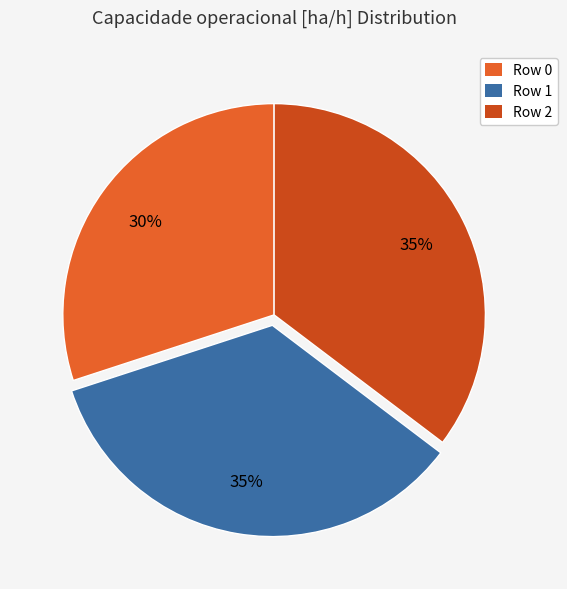

How many slices are in this pie chart?

3